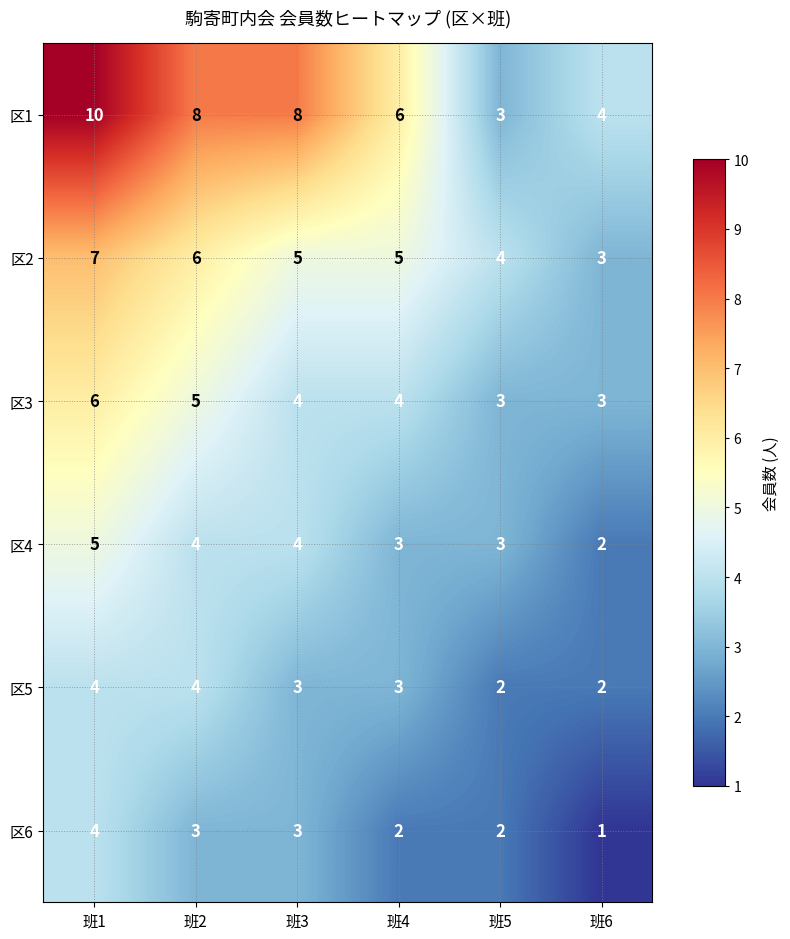

At which category does the chart reach its minimum across all series?

班6